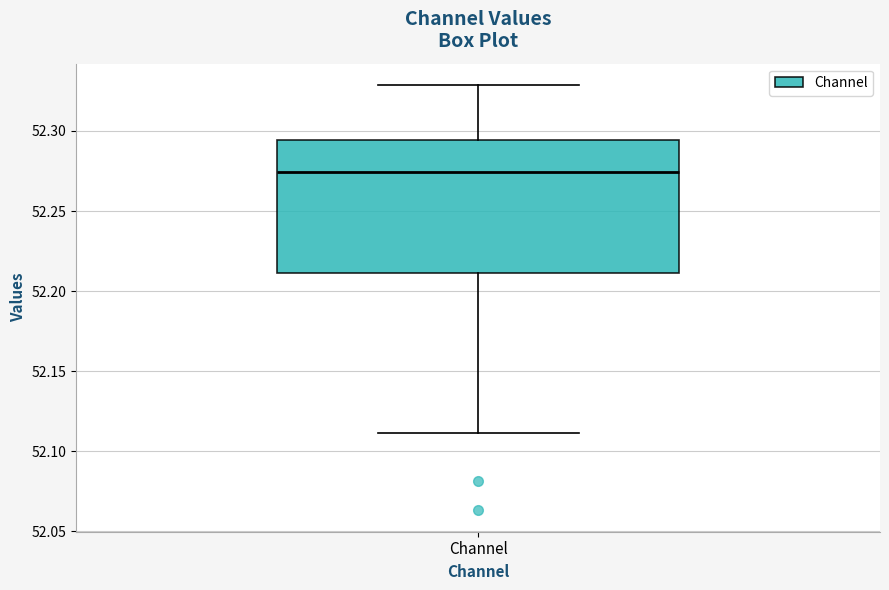

Read this box plot against the y-axis: the position of the median line, the range covered by the box, and the ends of both whiskers. The values are not printed on the chart, so give them approximately, as read against the axis.

median 52.275, box 52.210 to 52.295, whiskers 52.110 to 52.330